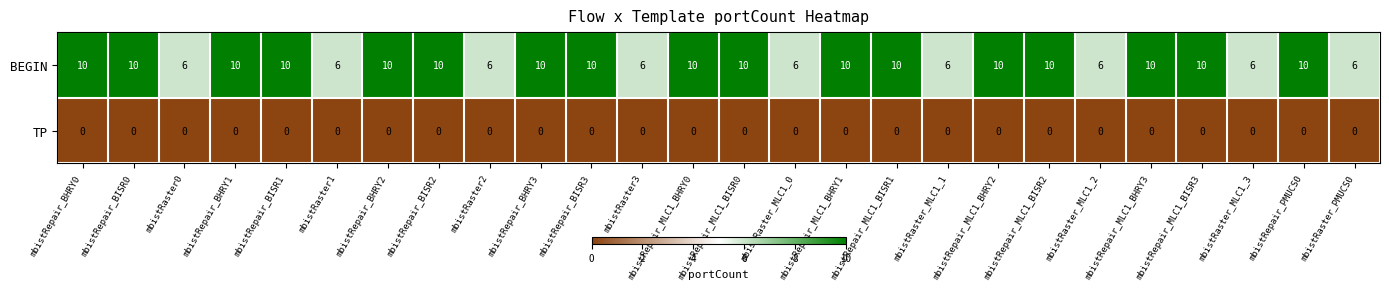

What is the total value across all series at mbistRaster_MLC1_2?

6